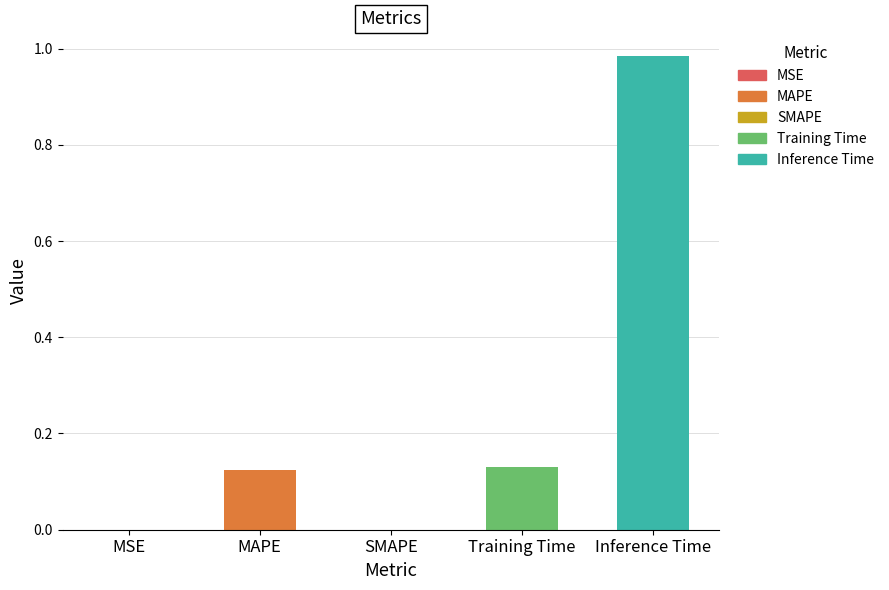

Count the number of categories in the chart.

5